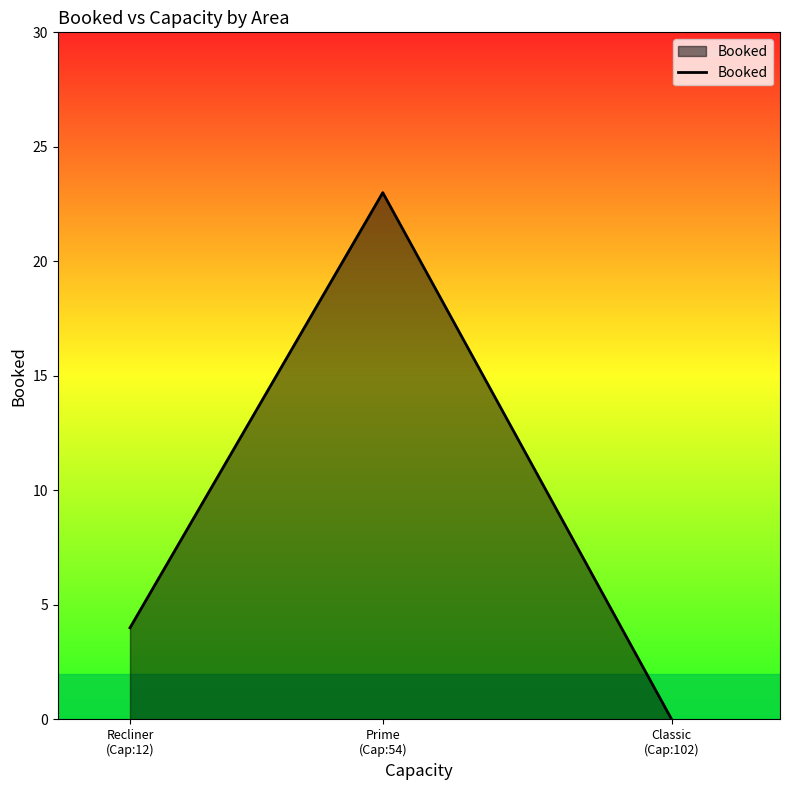

What is the sum of all values?

27